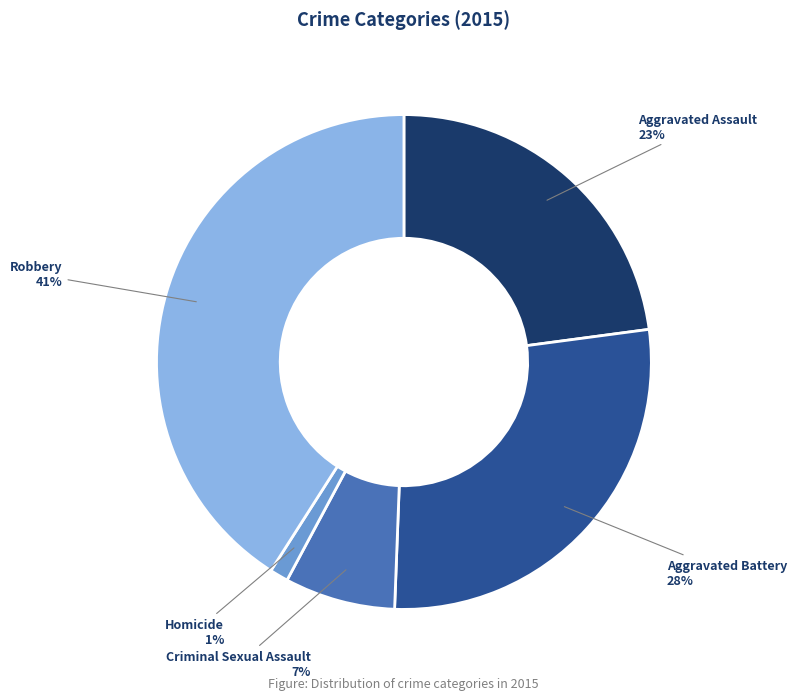

To the nearest percent, what percentage of the pie is Aggravated Battery?

28%